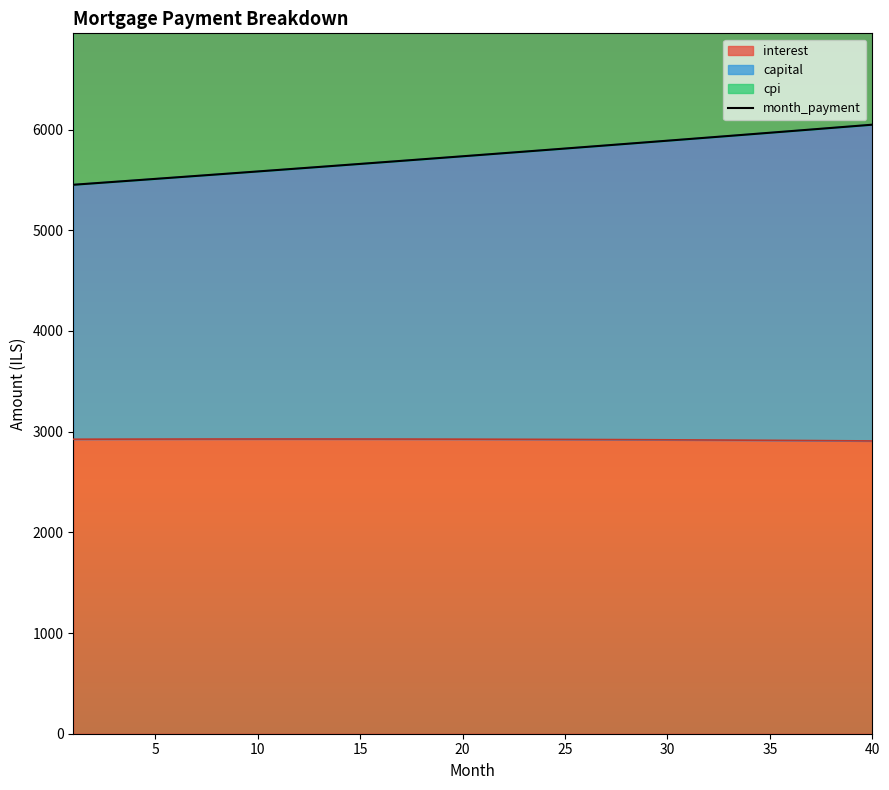

What is the difference between the maximum and minimum values?

596.6